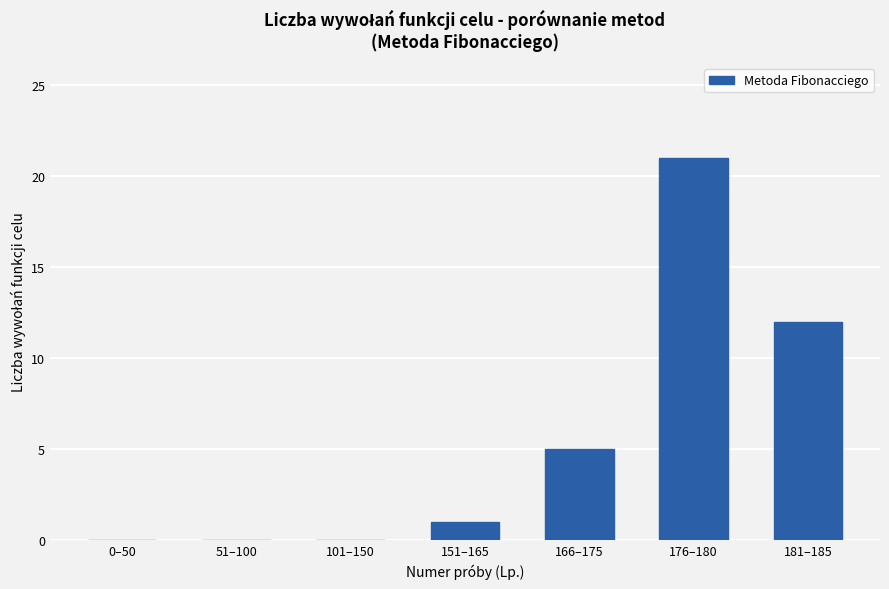

Reading left to right, transcribe all the data shown in this chart.

0	0	0	1	5	21	12